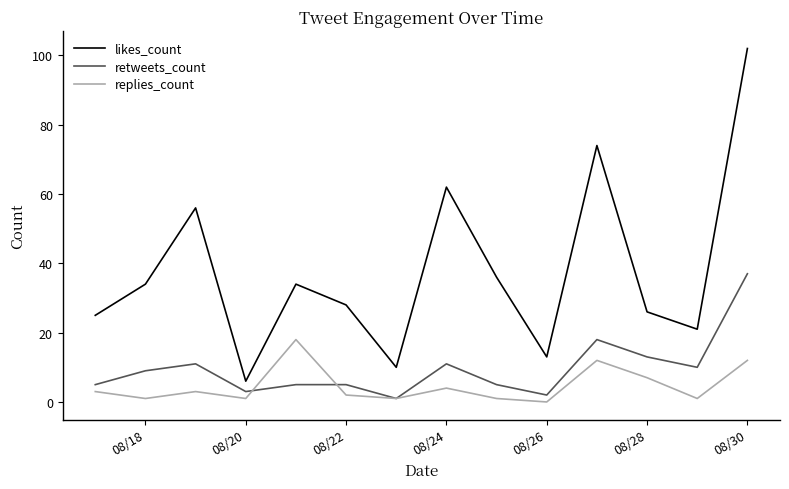

Which series has the largest range (max minus min)?

likes_count